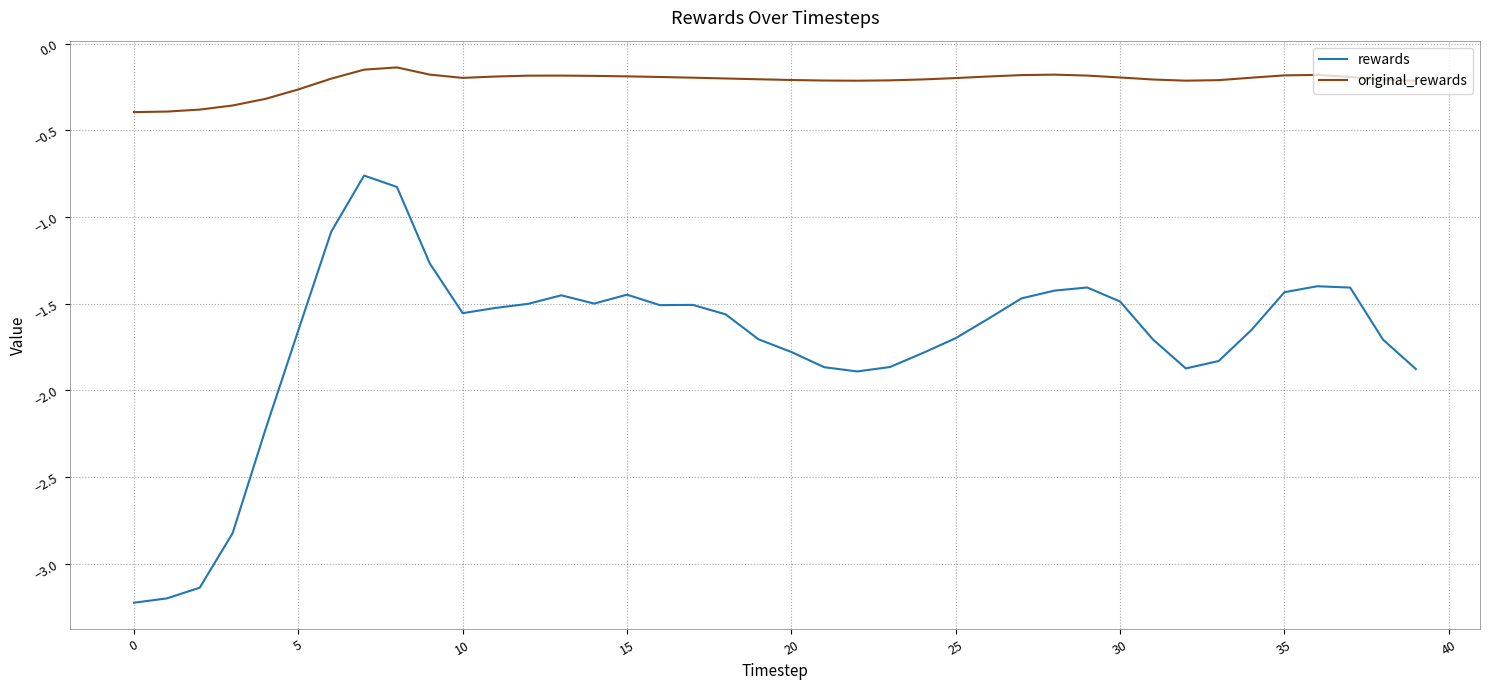

At how many categories does at least one series exceed -1?

40